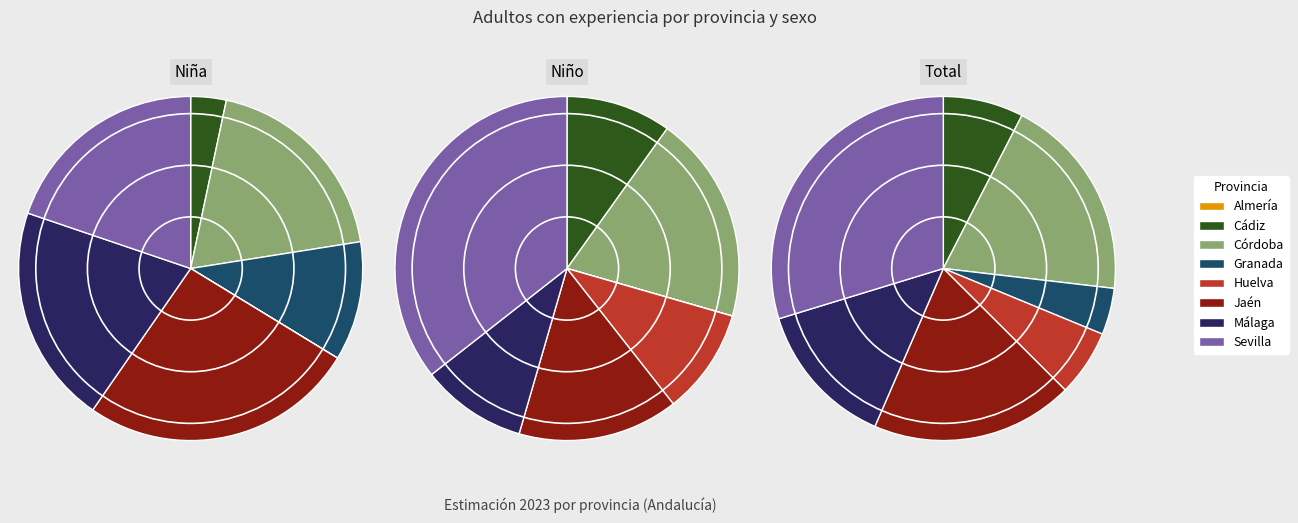

What percentage is the Jaén slice, to the nearest percent?

26%